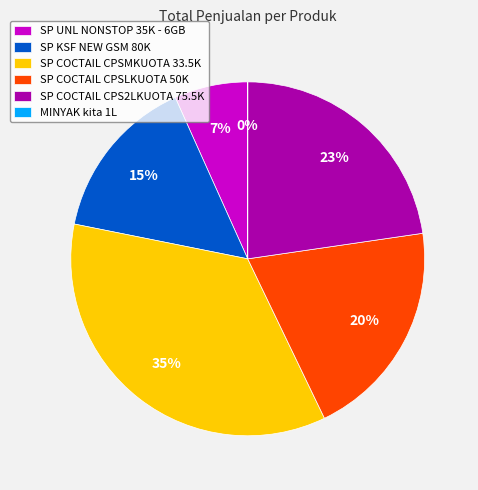

To the nearest percent, what is the average slice percentage?

17%